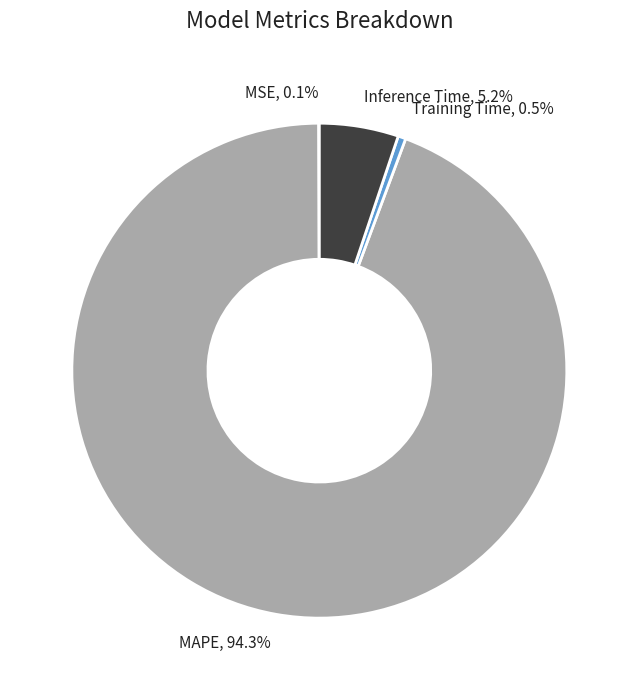

Which slice represents more than half of the pie?

MAPE, 94.3%